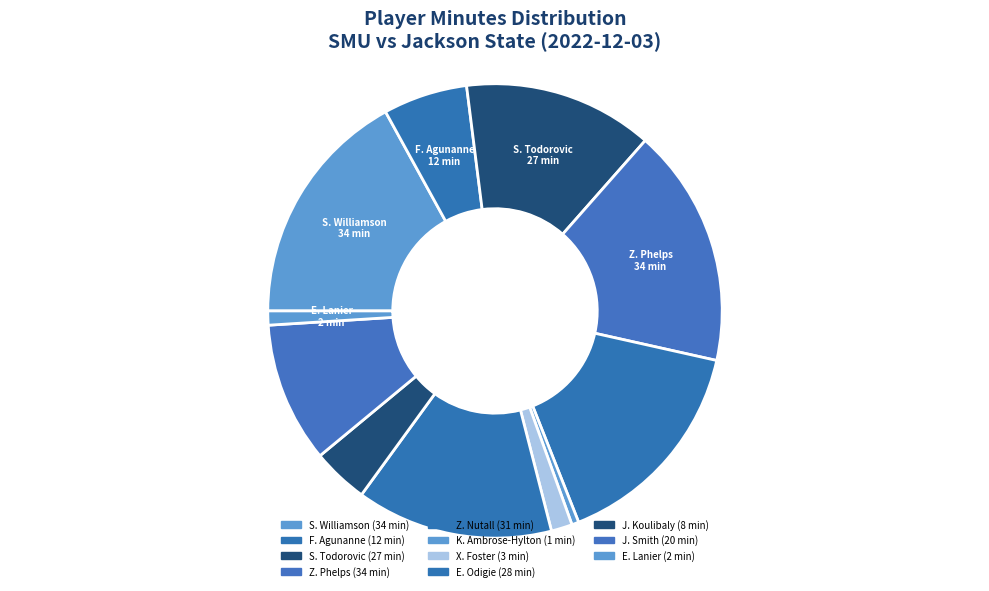

How many segments does this pie chart have?

11